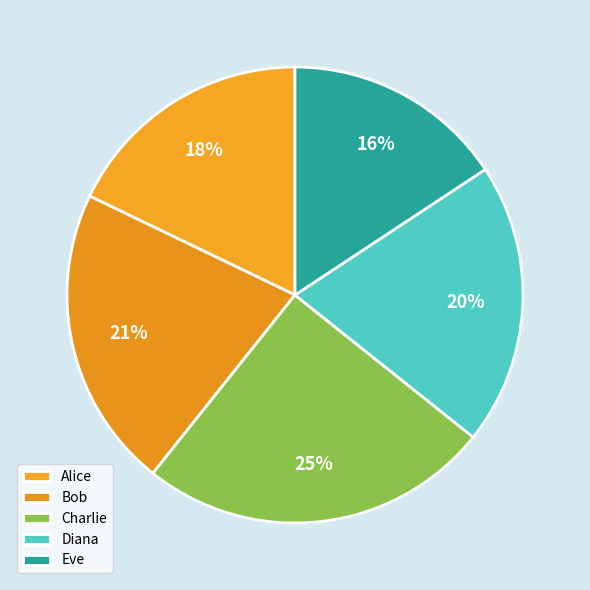

Is there a majority slice in this chart?

No